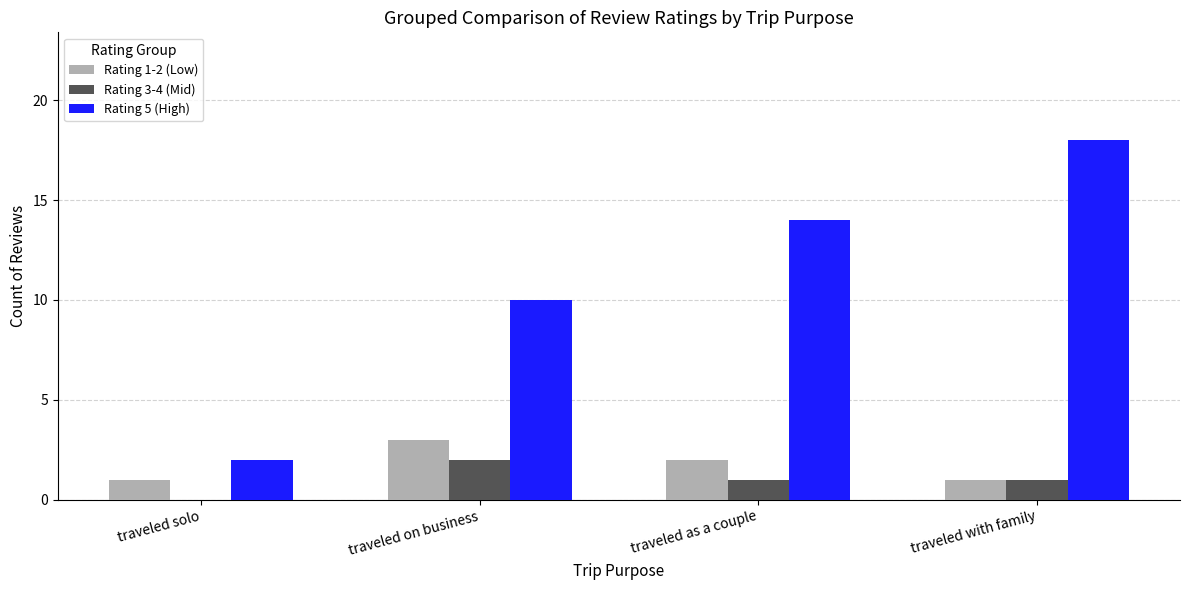

Which series has the largest range (max minus min)?

Rating 5 (High)